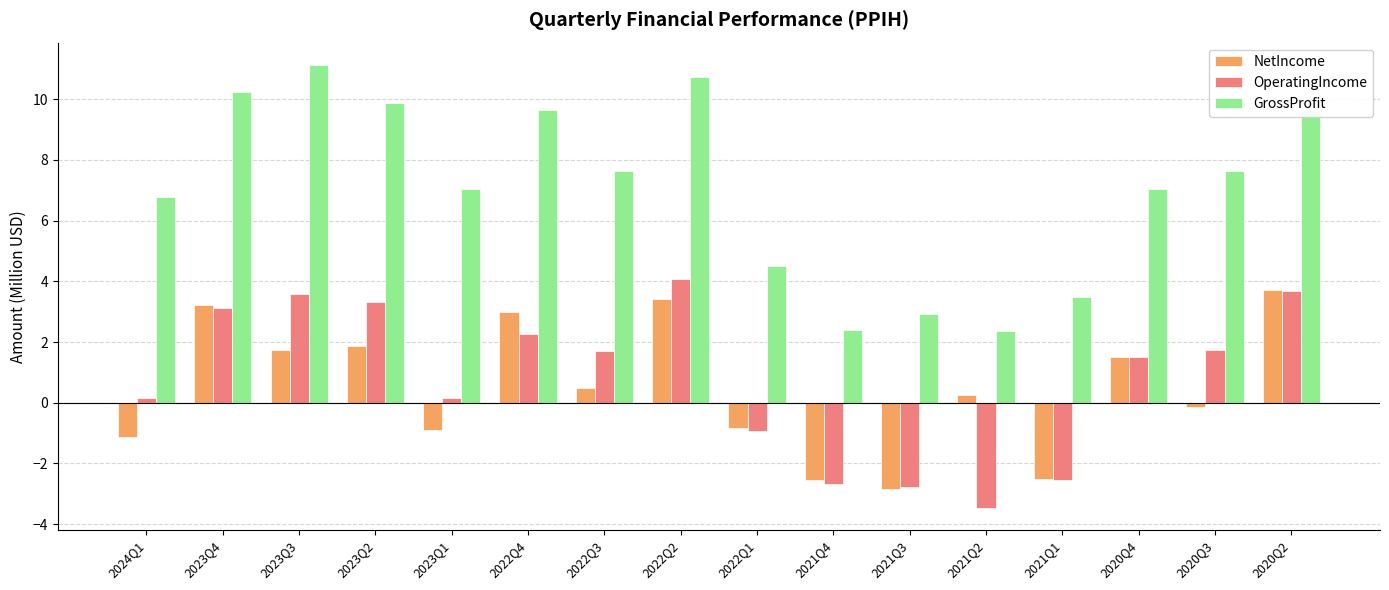

At which category is the sum across all series the highest?

2022Q2